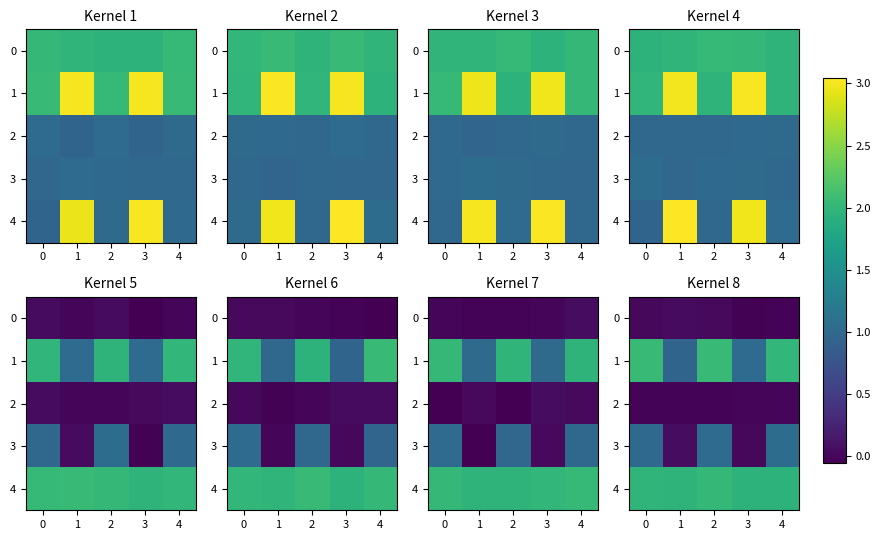

What is the difference between the highest and lowest values at 0?

2.1